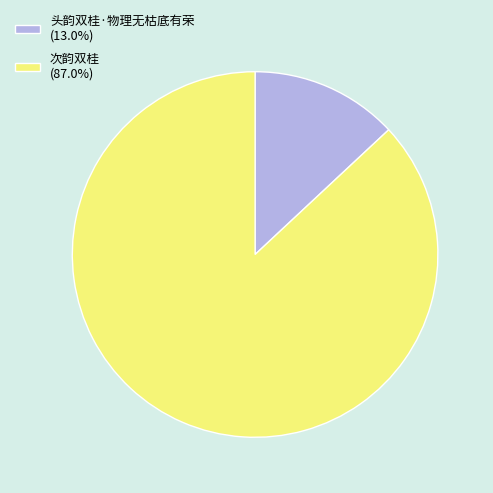

Between 头韵双桂·物理无枯底有荣 and 次韵双桂, which is larger?

次韵双桂